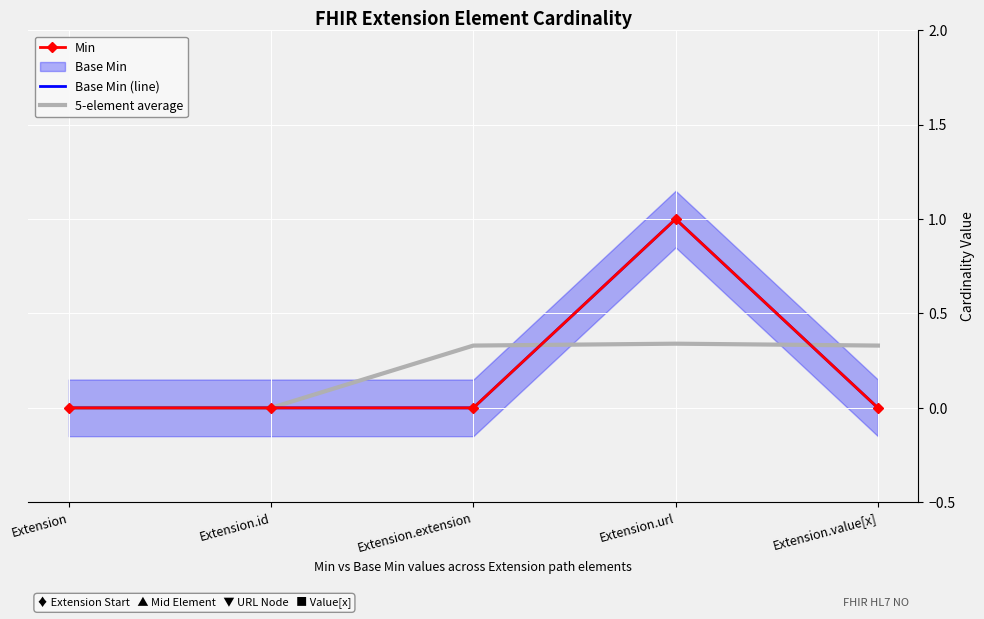

In 5-element average, how many points are higher than both neighbors (excluding endpoints)?

1